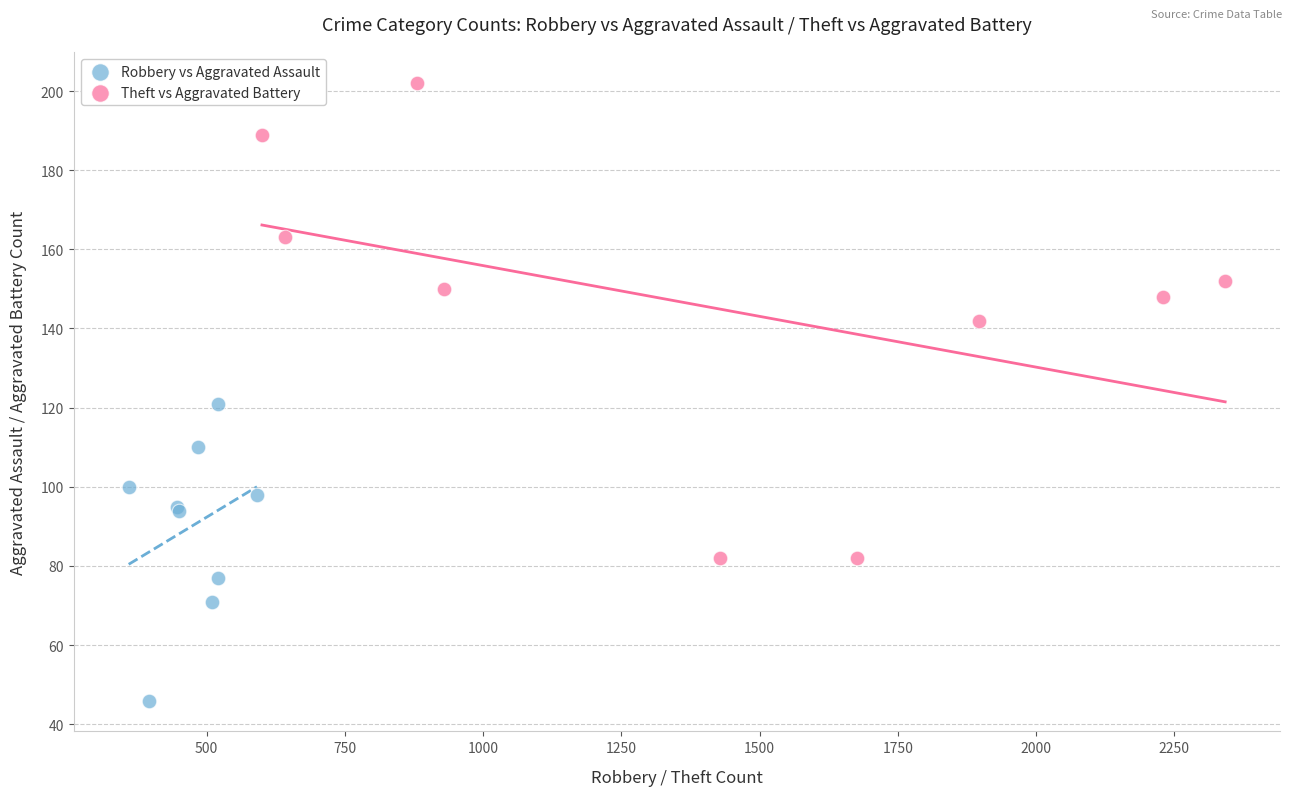

Which series reaches the minimum Y coordinate?

Robbery vs Aggravated Assault